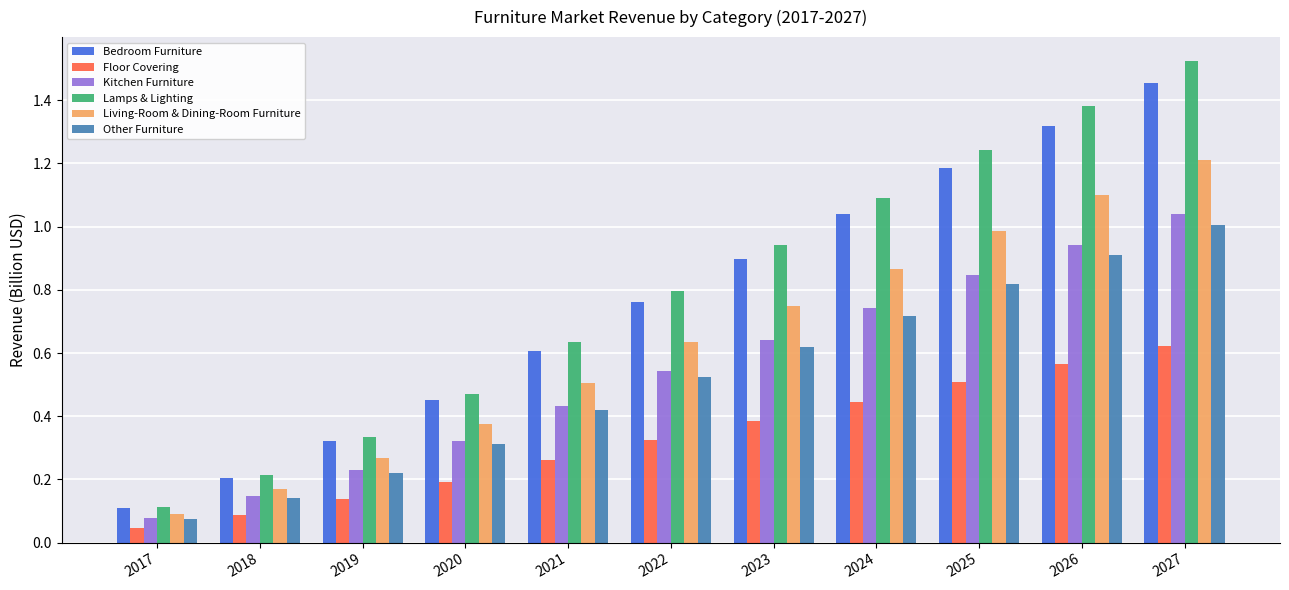

Read the Lamps & Lighting value at 2024.

1.1